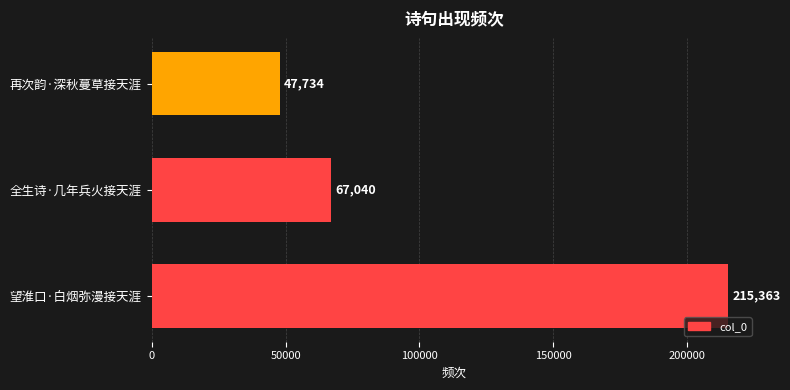

The value at 全生诗·几年兵火接天涯 is 67040. True or false?

True